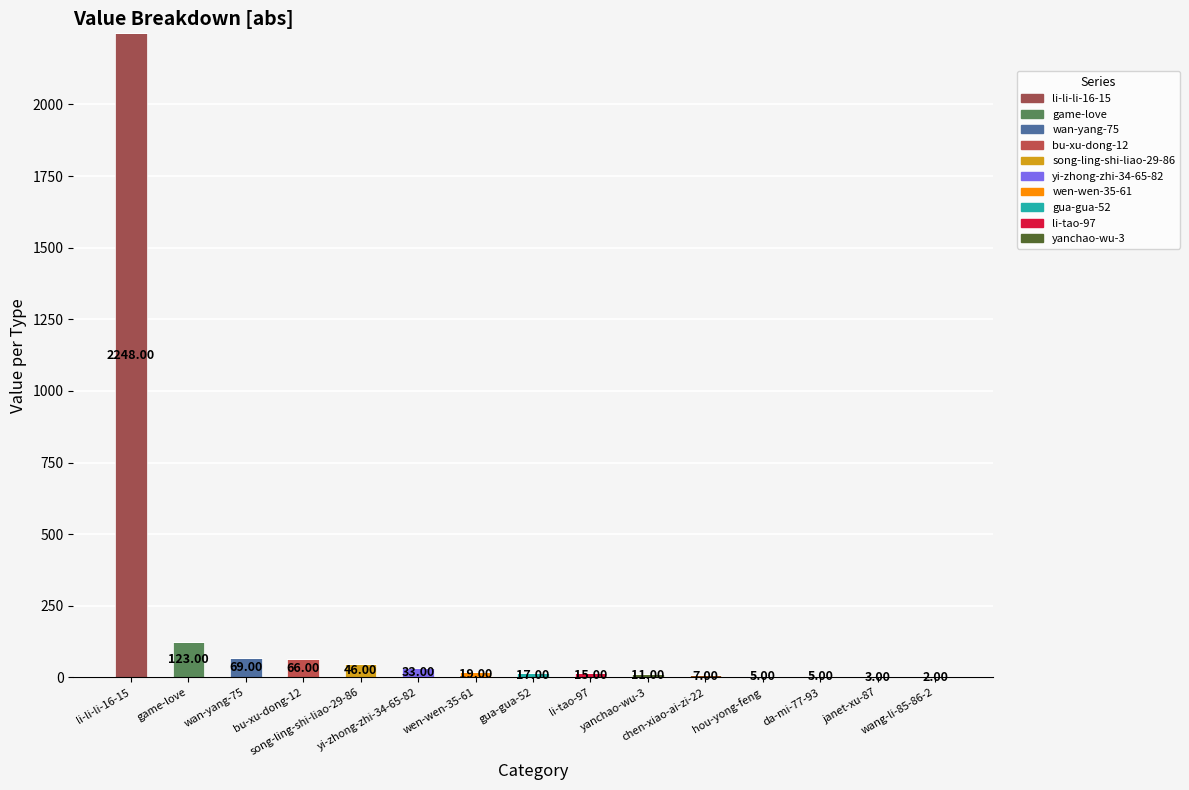

Count the number of categories in the chart.

15